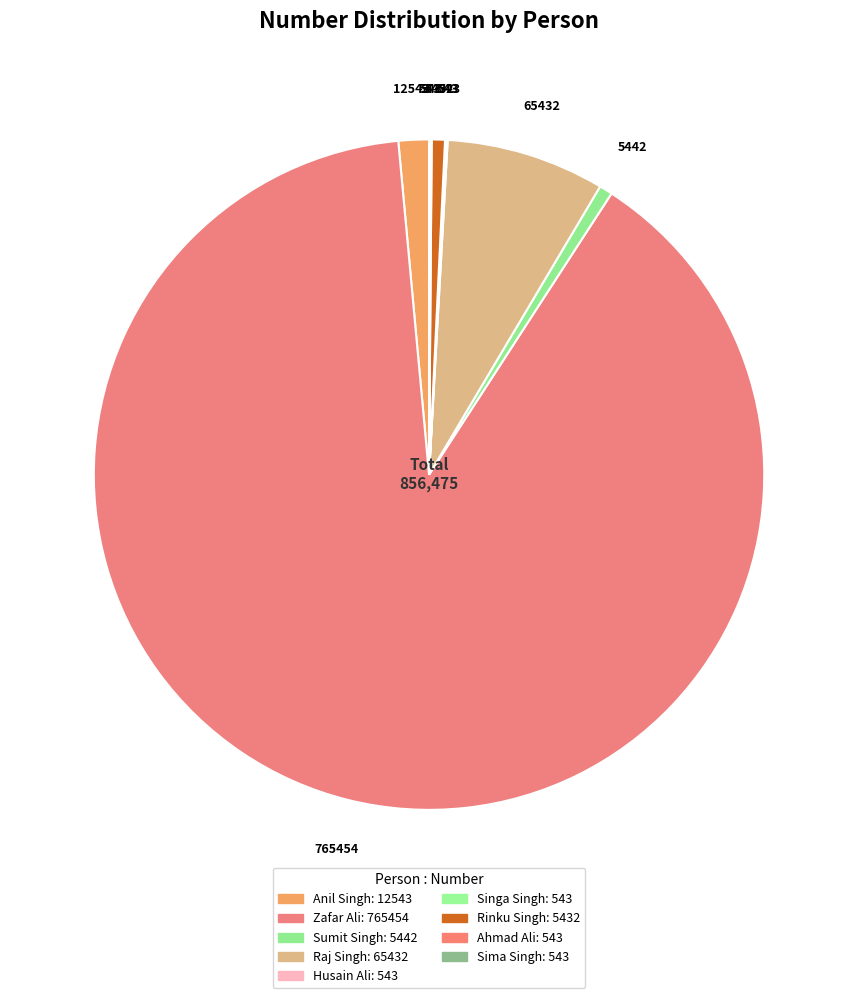

How many segments does this pie chart have?

9